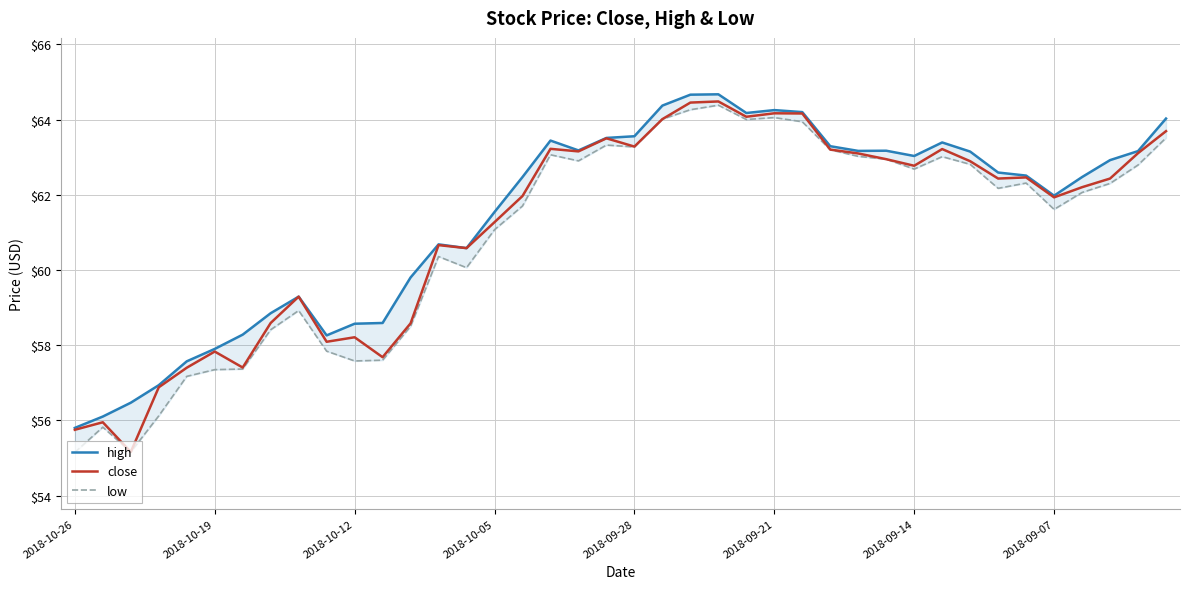

What is the highest value of the close series?

64.5